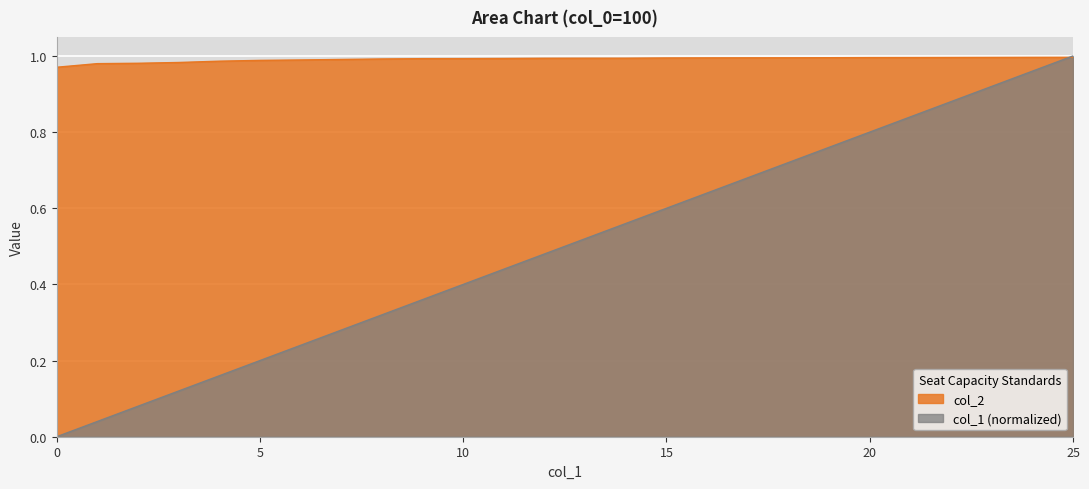

How many lines are shown in the chart?

2